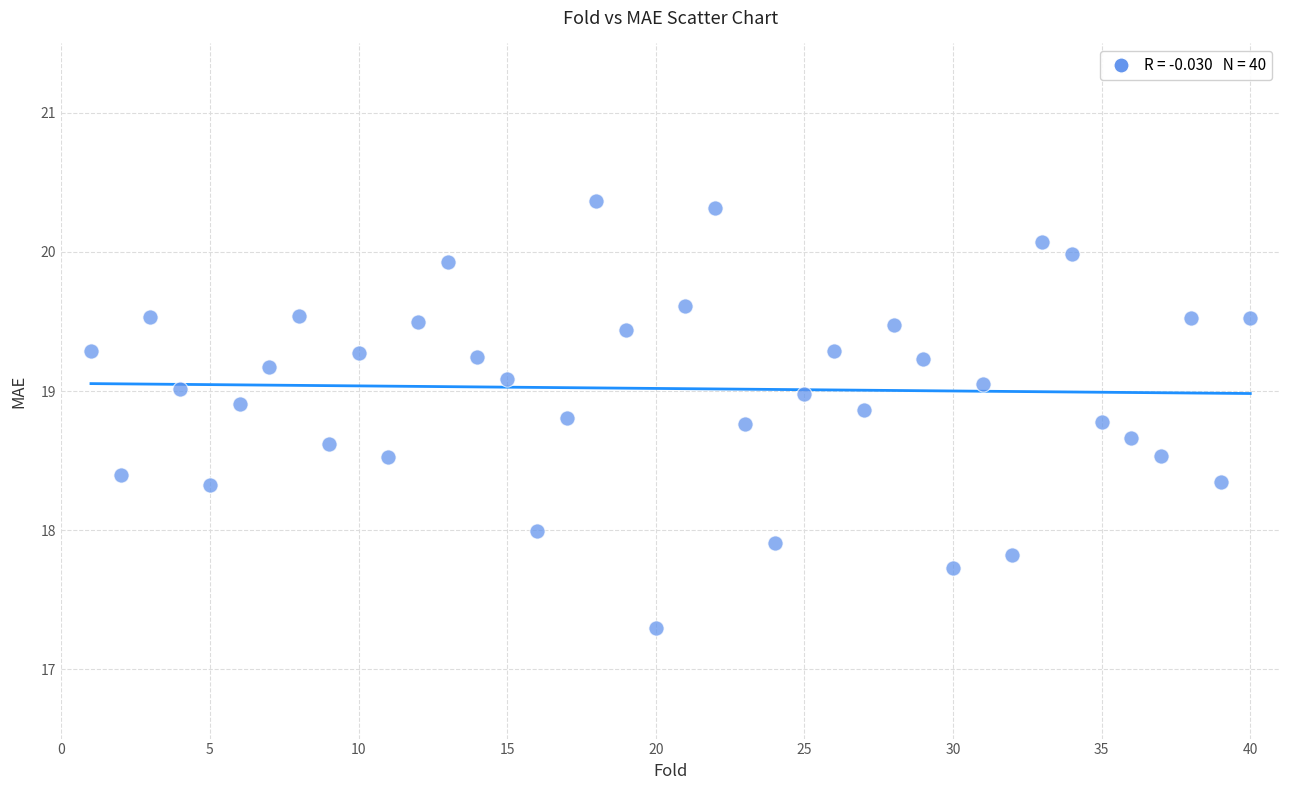

What is the range of X values (max minus min)?

39.0